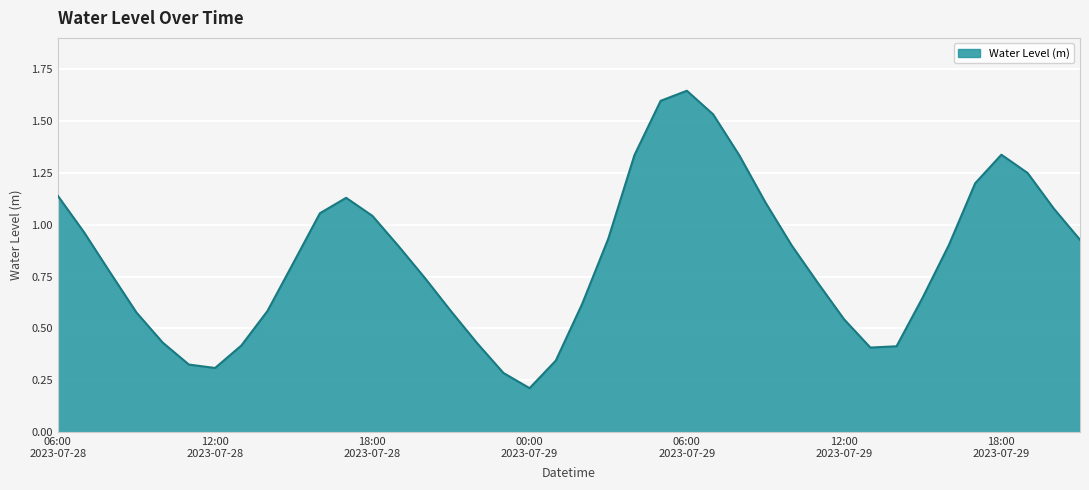

What is the difference between the maximum and minimum values?

1.4